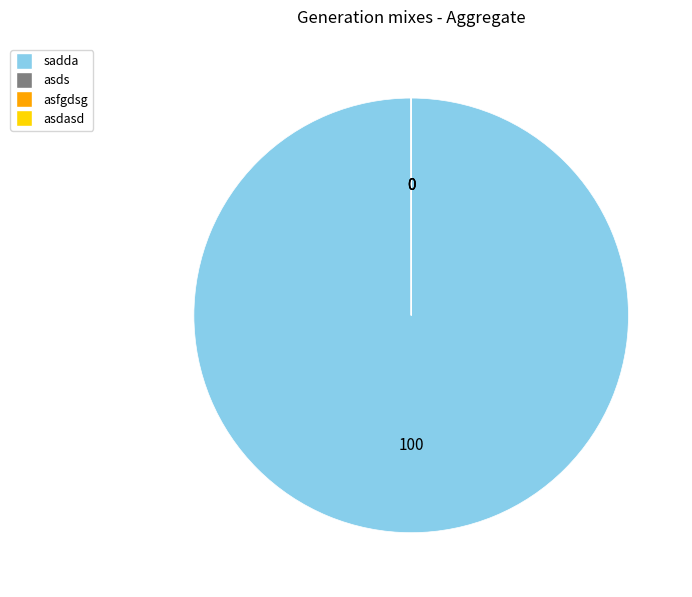

Which category accounts for the majority?

sadda